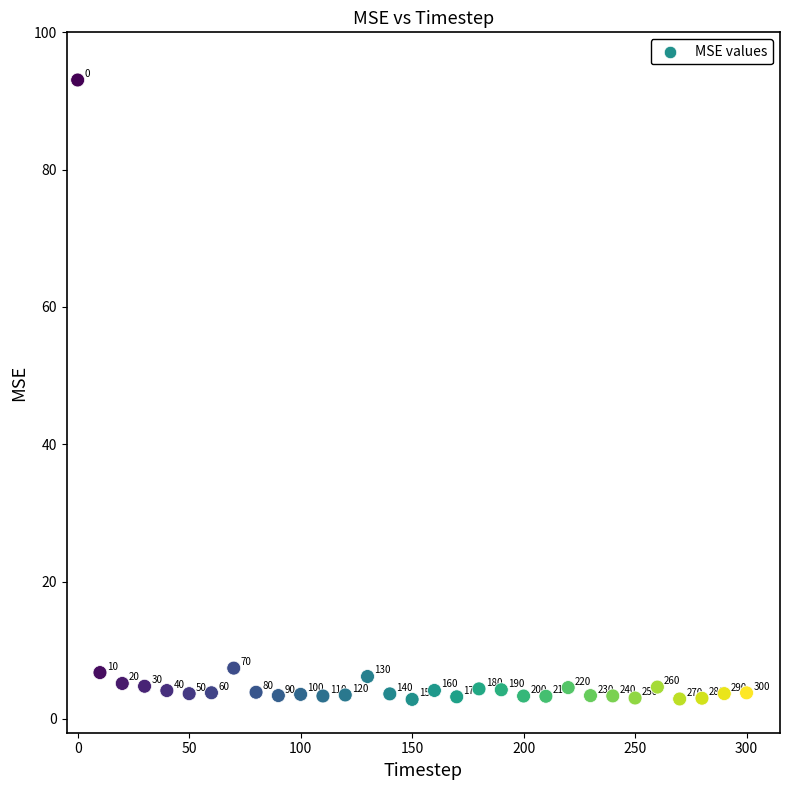

What Y value in the scatter plot is closest to 47?

7.4